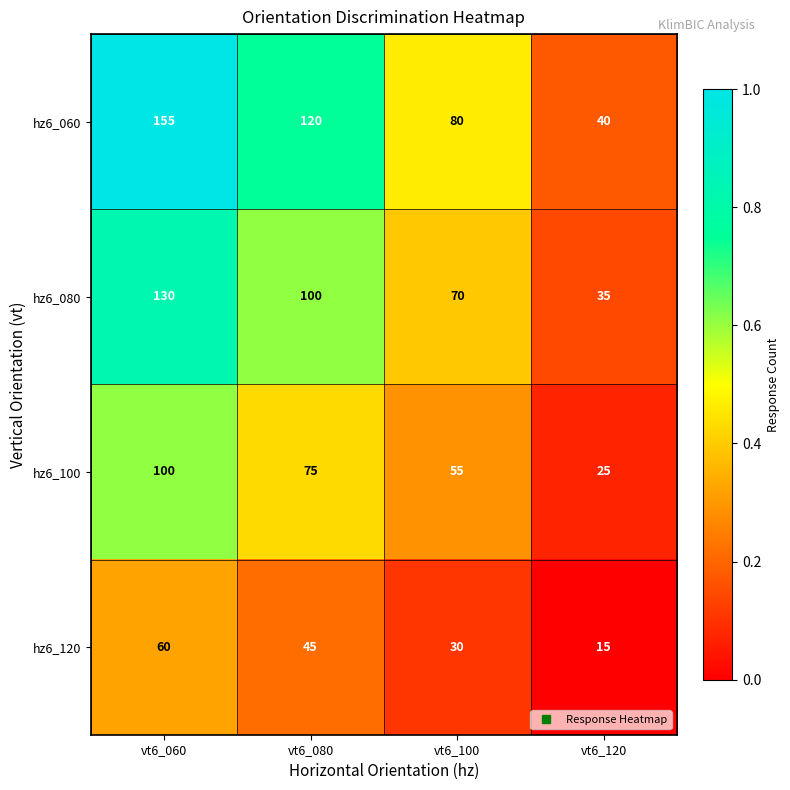

Reading left to right, what are all the values shown in this chart?

hz6_060: 155	120	80	40
hz6_080: 130	100	70	35
hz6_100: 100	75	55	25
hz6_120: 60	45	30	15